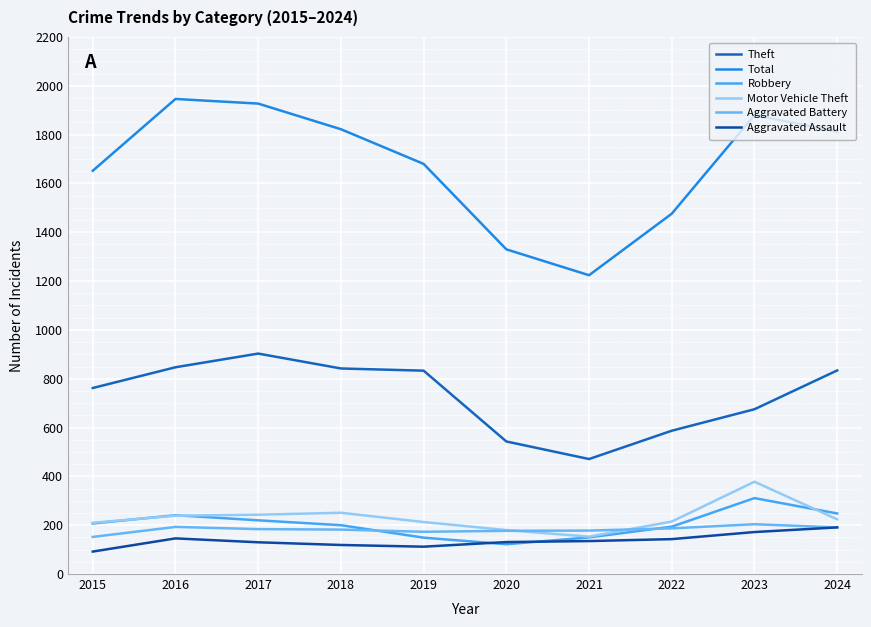

How many lines are shown in the chart?

6